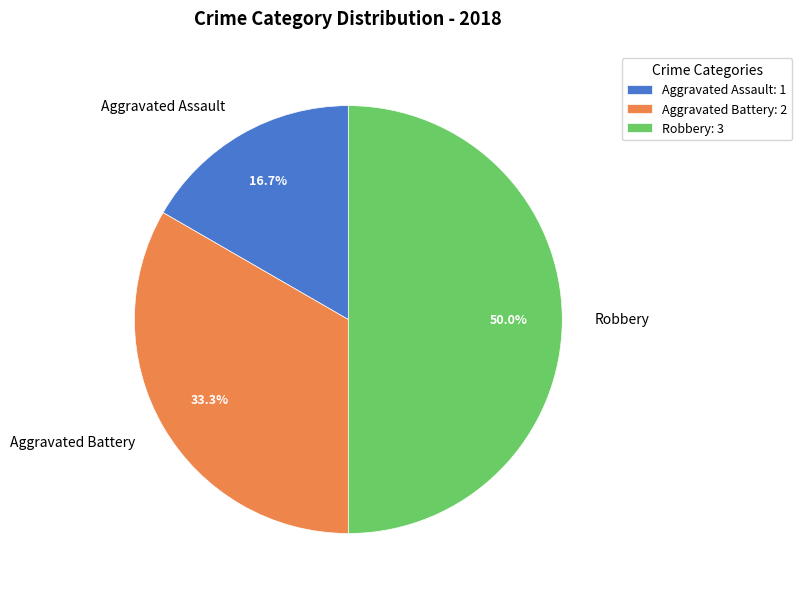

Which slice is the smallest?

Aggravated Assault